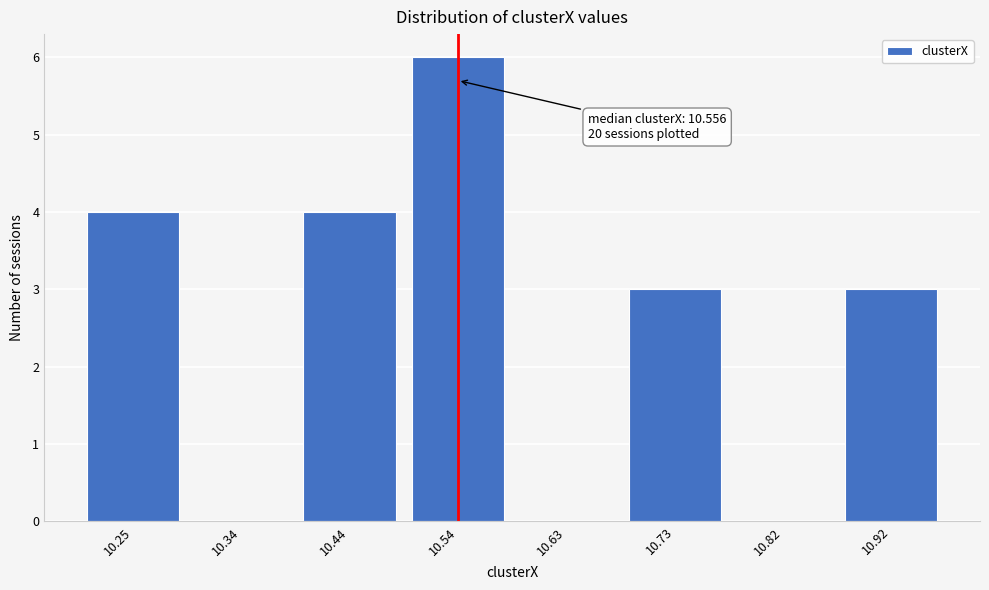

Reading left to right, transcribe all the data shown in this chart.

10.25=4	10.34=0	10.44=4	10.54=6	10.63=0	10.73=3	10.82=0	10.92=3